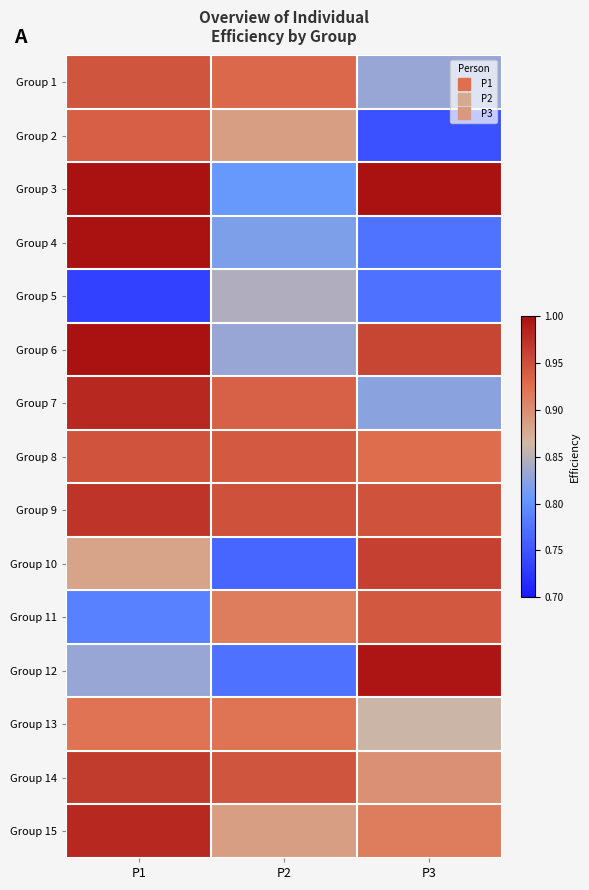

Which label corresponds to the largest value in the chart?

P1